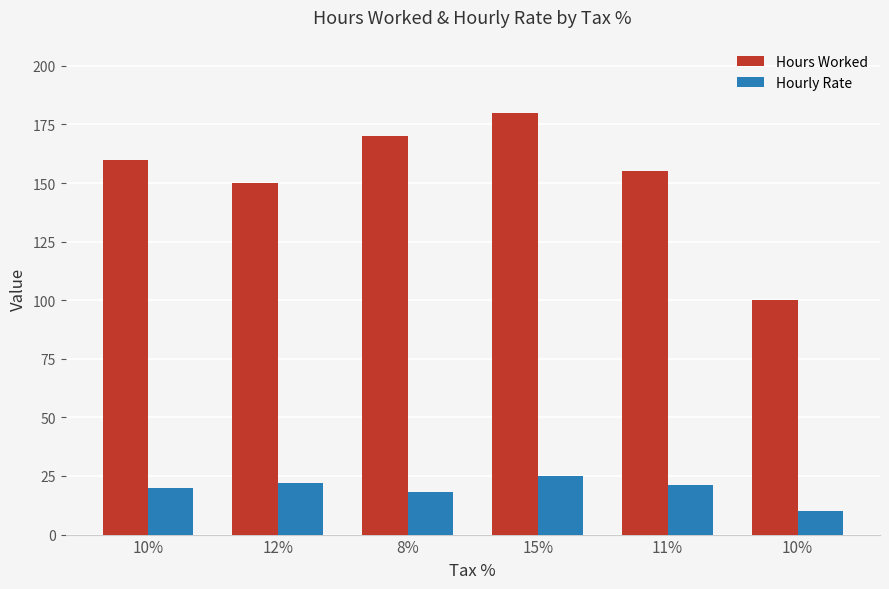

How many values in the Hourly Rate series are below 21?

3